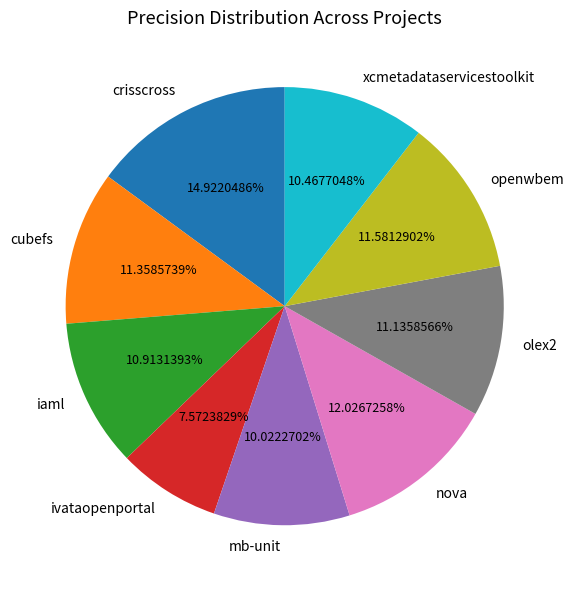

Combined, do xcmetadataservicestoolkit and nova account for over 50%?

No